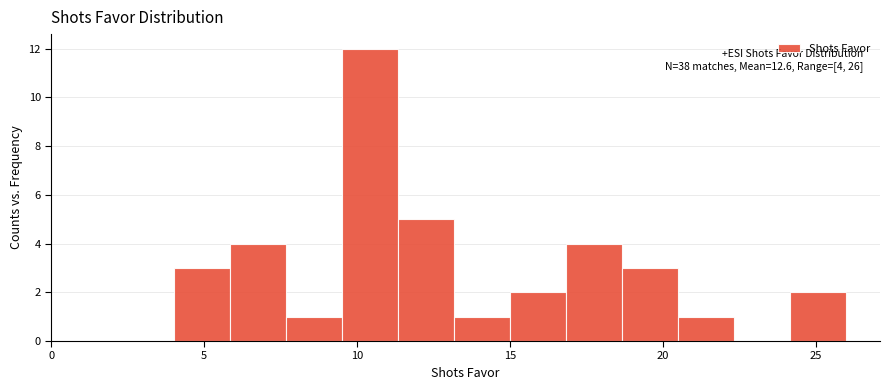

Read against the x-axis, roughly where is the centre of the tallest bar?

10.5